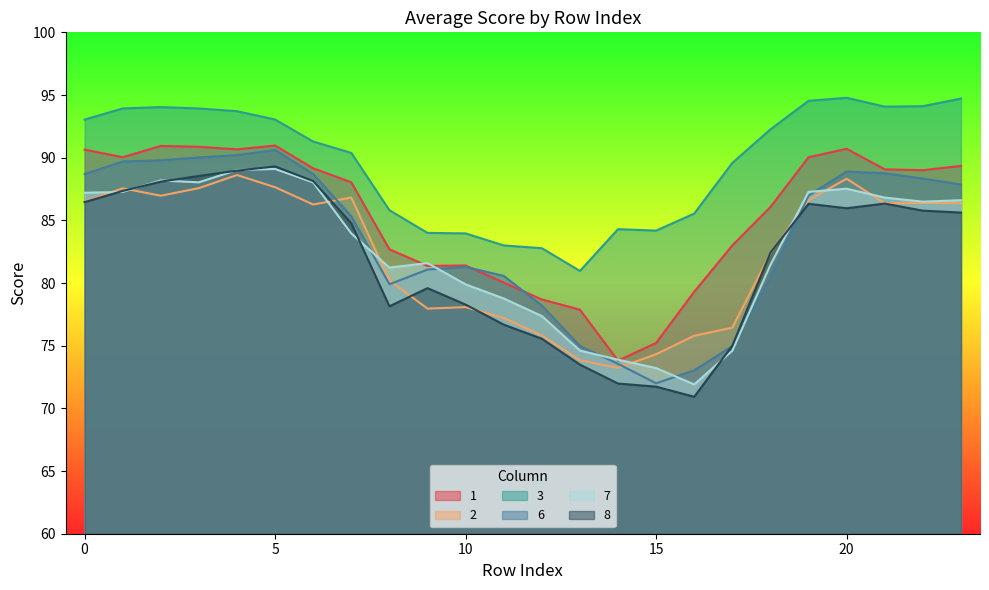

Is it true that 7 equals 77.4 at 12?

True